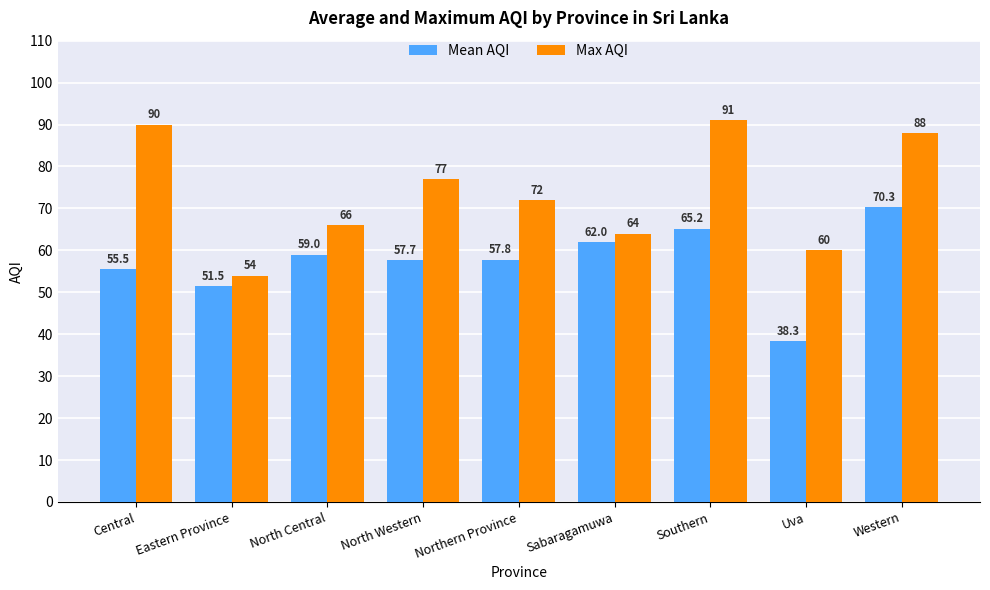

What is the minimum value shown in the chart?

38.3